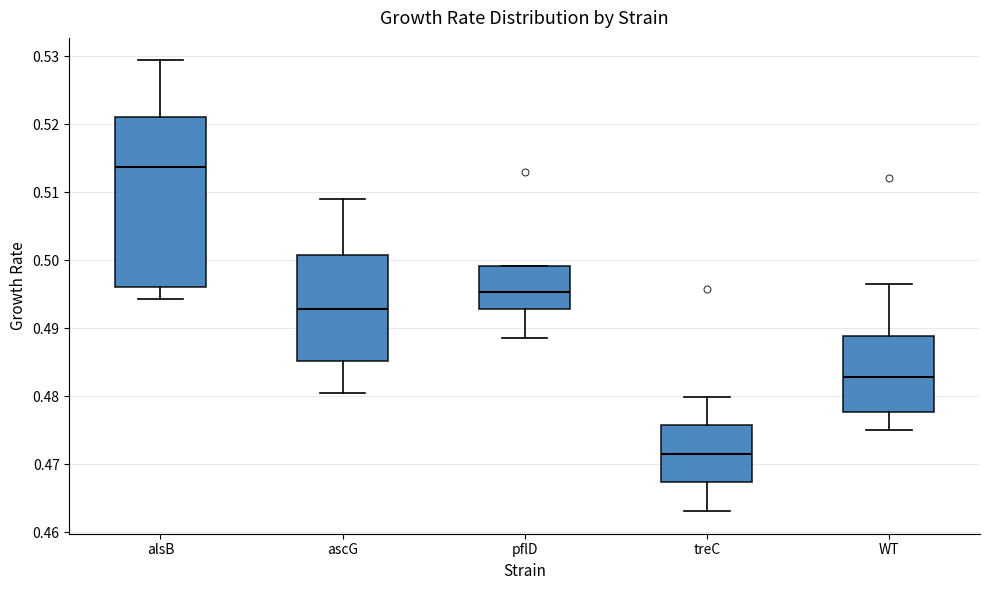

Which box's median line is the lowest?

treC